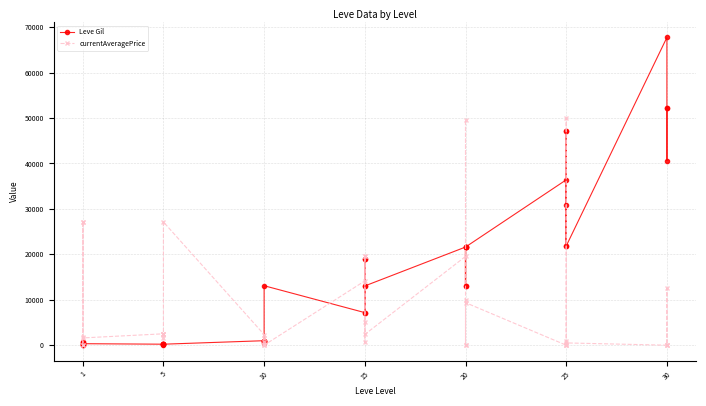

The Leve Gil series shows 21272 at 20. True or false?

False